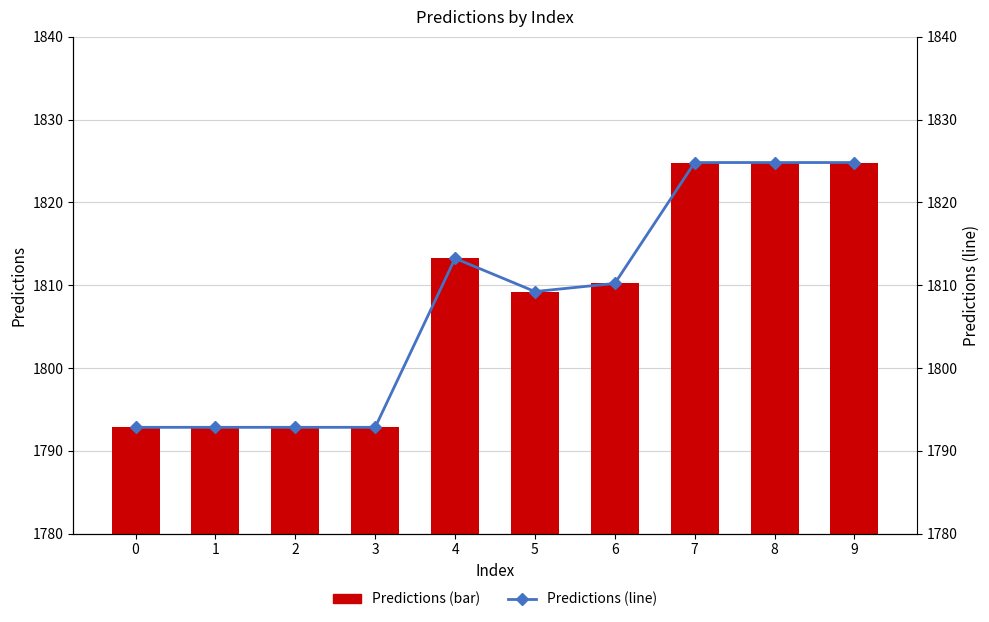

At which label does Predictions (line) first exceed 1810?

4